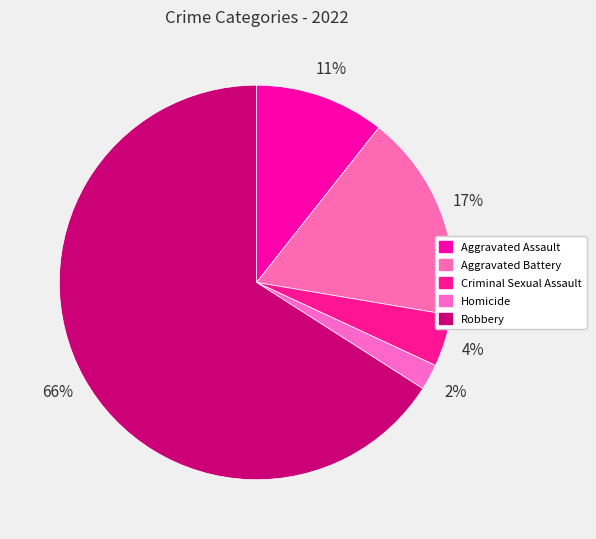

Combined, do Homicide and Robbery account for over 50%?

Yes